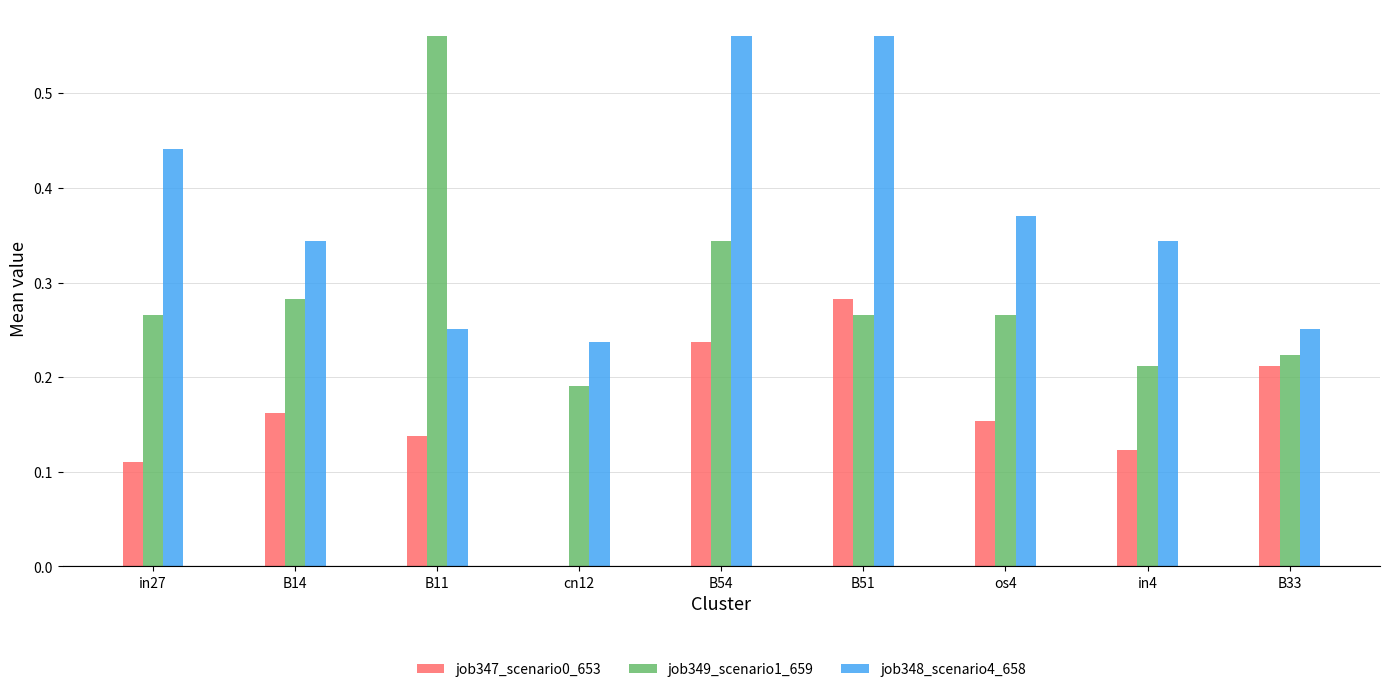

Does the chart contain stacked bars?

No